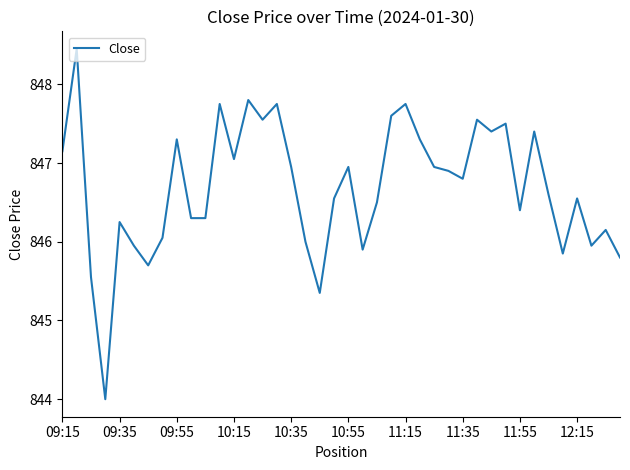

At which label is the value closest to 846?

17